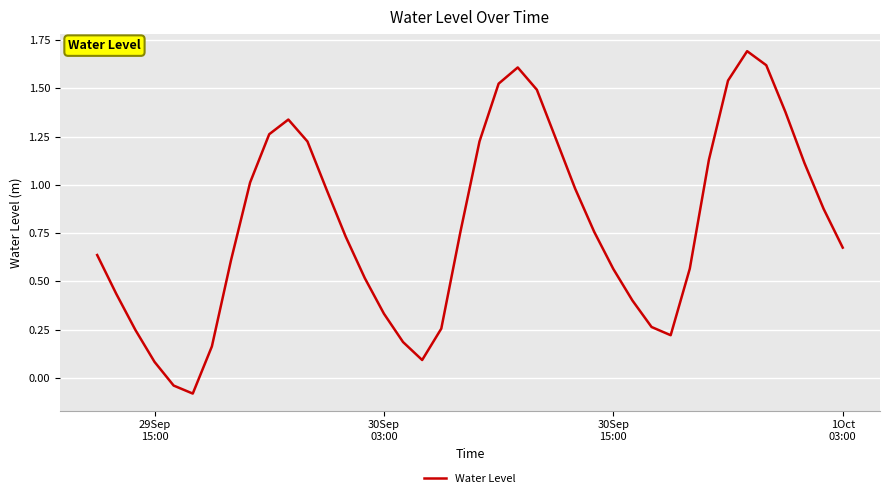

What is the maximum value shown in the chart?

1.7